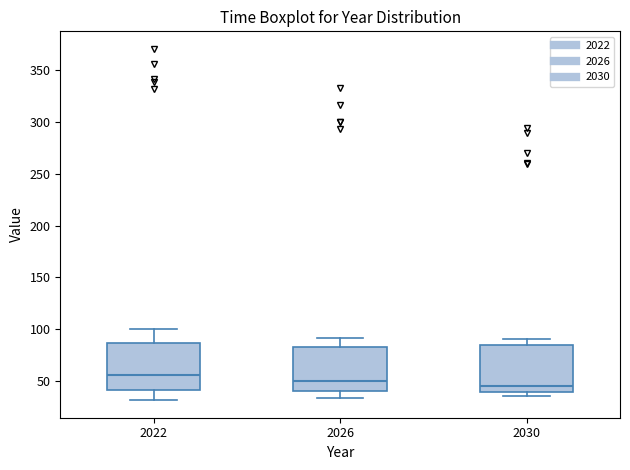

Reading left to right, transcribe this box plot: for each box, give where its median line is, the range the box spans, and where its two whiskers end, as read against the y-axis. The values are not printed on the chart, so give them approximately, as read against the axis.

2022: median 55, box 40 to 85, whiskers 30 to 100
2026: median 50, box 40 to 85, whiskers 35 to 90
2030: median 45, box 40 to 85, whiskers 35 to 90